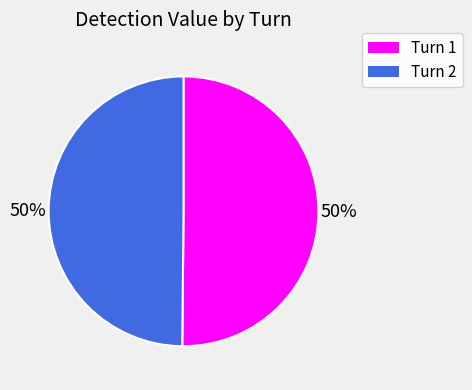

To the nearest percent, what percentage of the pie is Turn 1?

50%